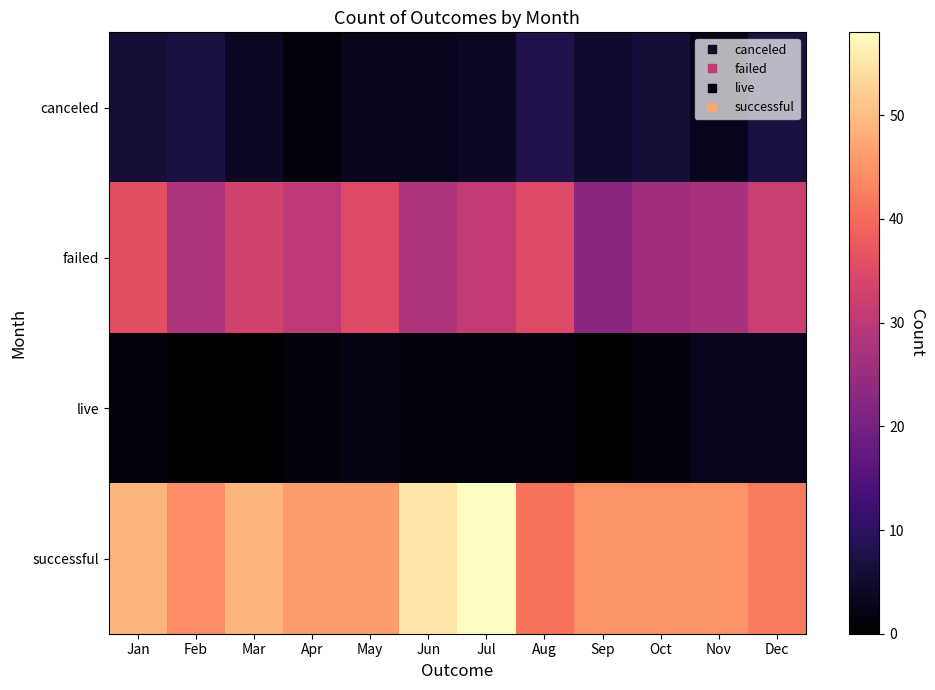

Reading left to right, extract all data points from this chart.

canceled: Jan=6	Feb=7	Mar=4	Apr=1	May=3	Jun=3	Jul=4	Aug=8	Sep=5	Oct=6	Nov=3	Dec=7
failed: Jan=36	Feb=28	Mar=33	Apr=30	May=35	Jun=28	Jul=31	Aug=35	Sep=23	Oct=26	Nov=27	Dec=32
live: Jan=1	Feb=0	Mar=0	Apr=1	May=2	Jun=1	Jul=1	Aug=1	Sep=0	Oct=1	Nov=3	Dec=3
successful: Jan=49	Feb=44	Mar=49	Apr=46	May=46	Jun=55	Jul=58	Aug=41	Sep=45	Oct=45	Nov=45	Dec=42